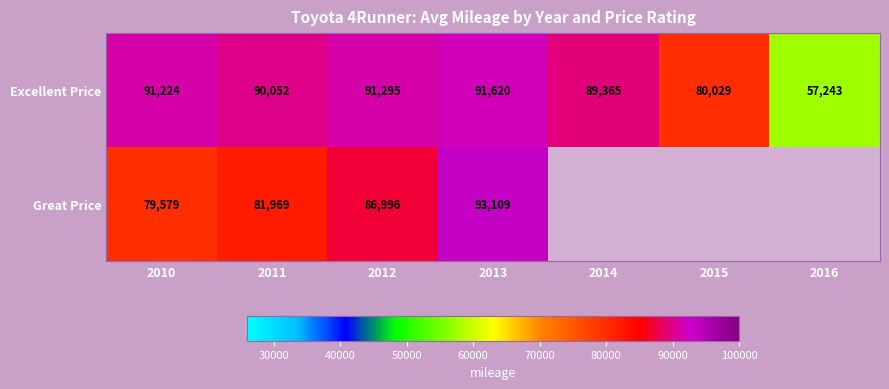

At which category is the sum across all series the highest?

2013